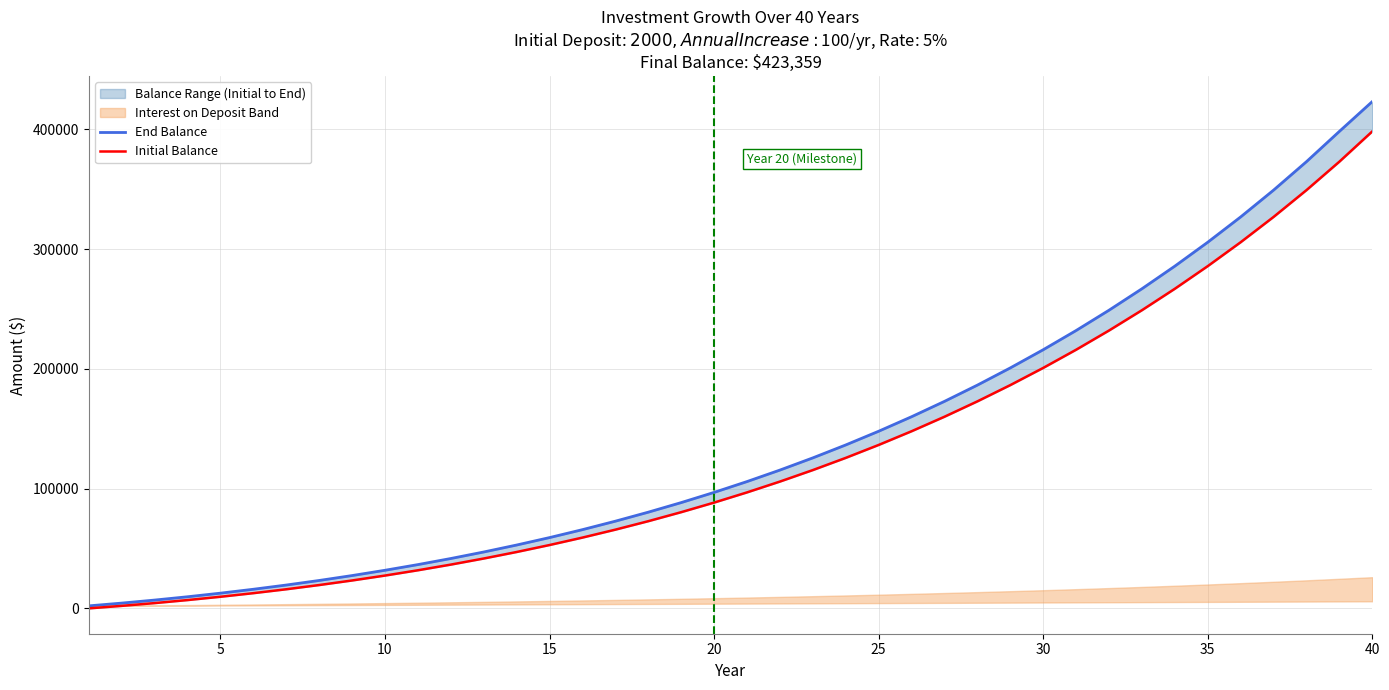

Between 20 and 40, which series saw the biggest shift?

End Balance